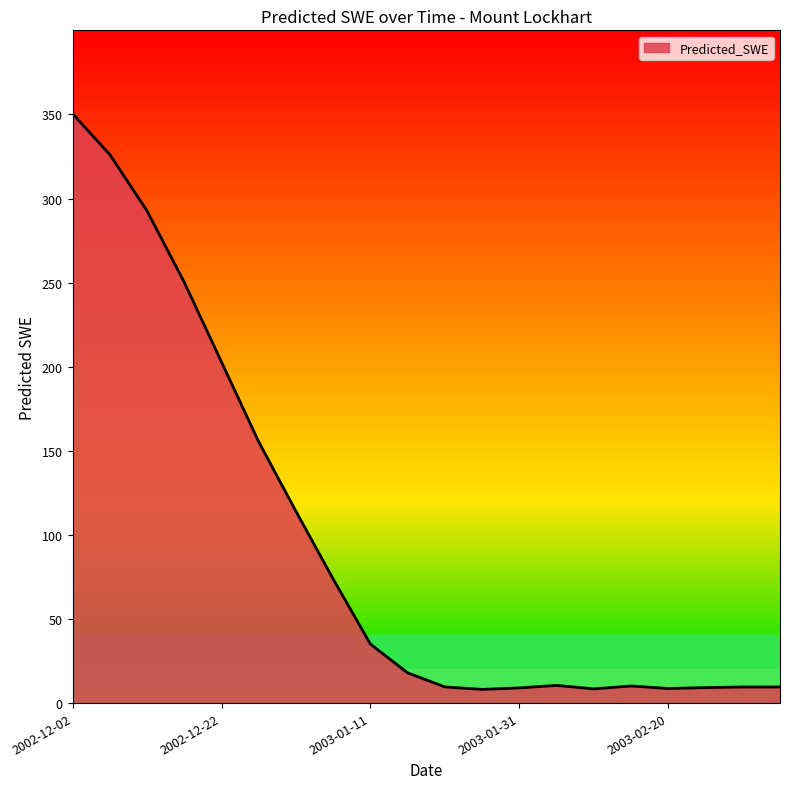

What is the maximum value shown in the chart?

350.4